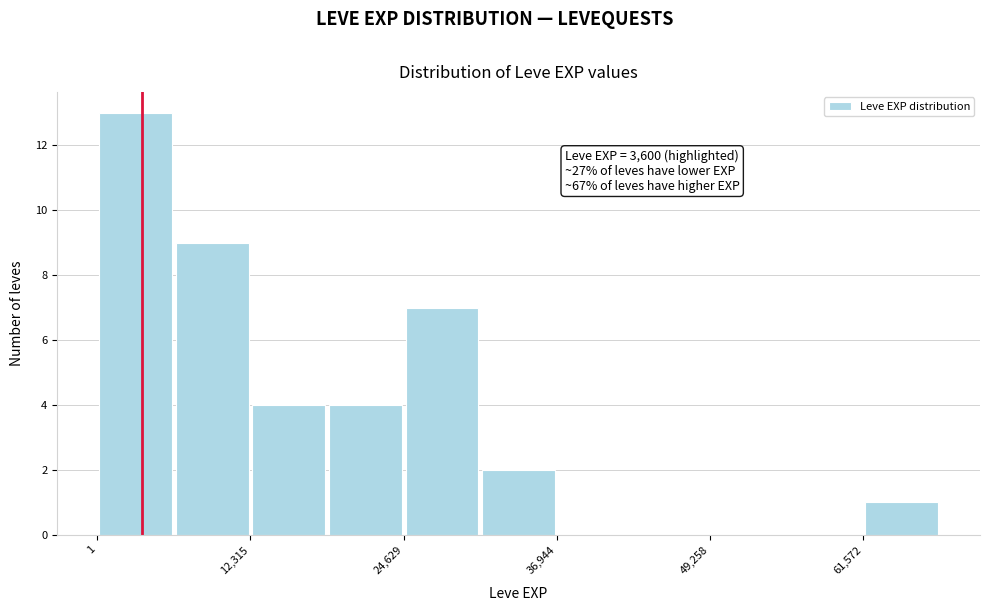

Read against the x-axis, roughly where is the centre of the tallest bar?

4000